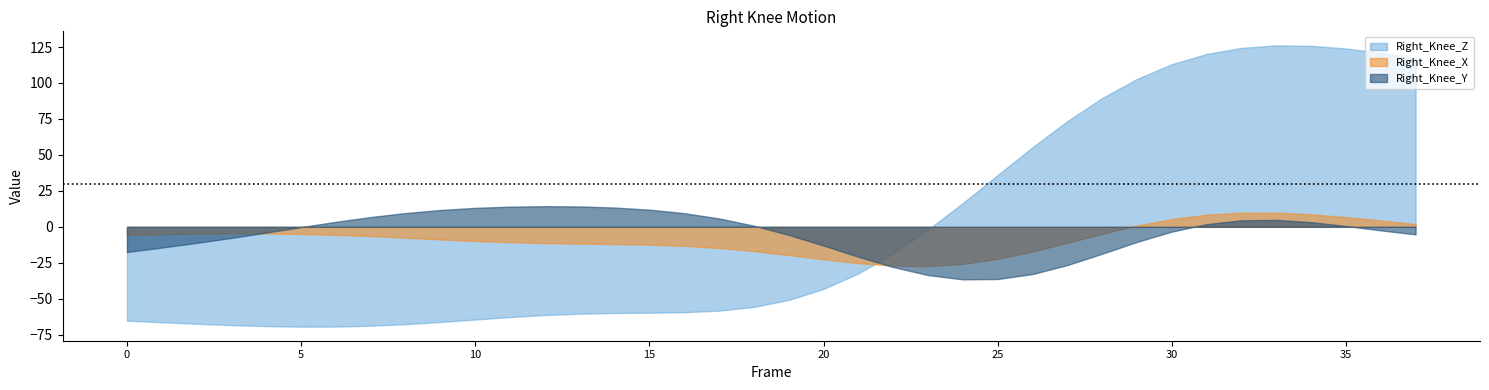

How many interior local peaks does the Right_Knee_Y series have?

2